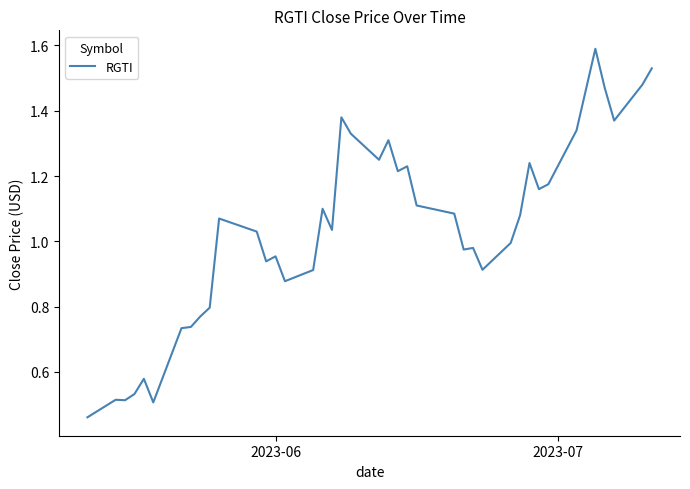

What is the greatest value displayed?

1.6